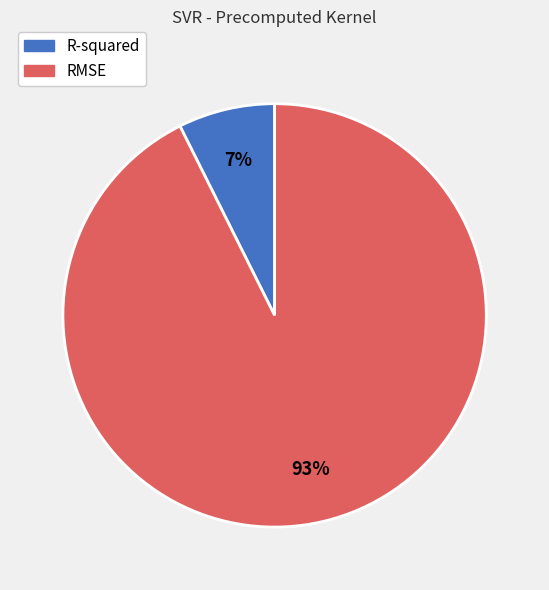

What percentage is the RMSE slice, to the nearest percent?

93%